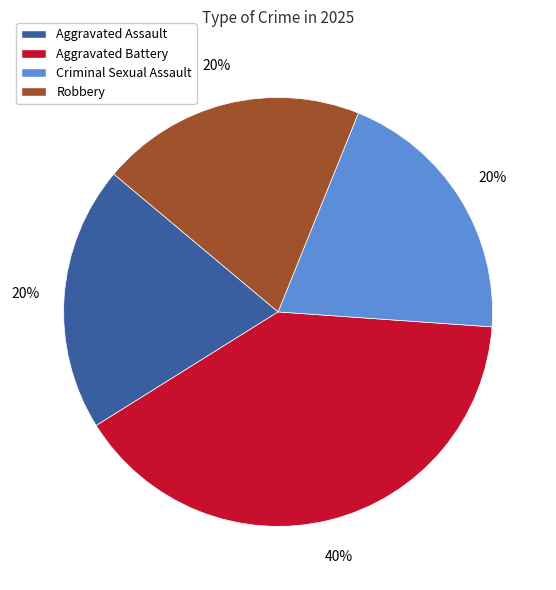

What is the largest slice in the pie chart?

Aggravated Battery